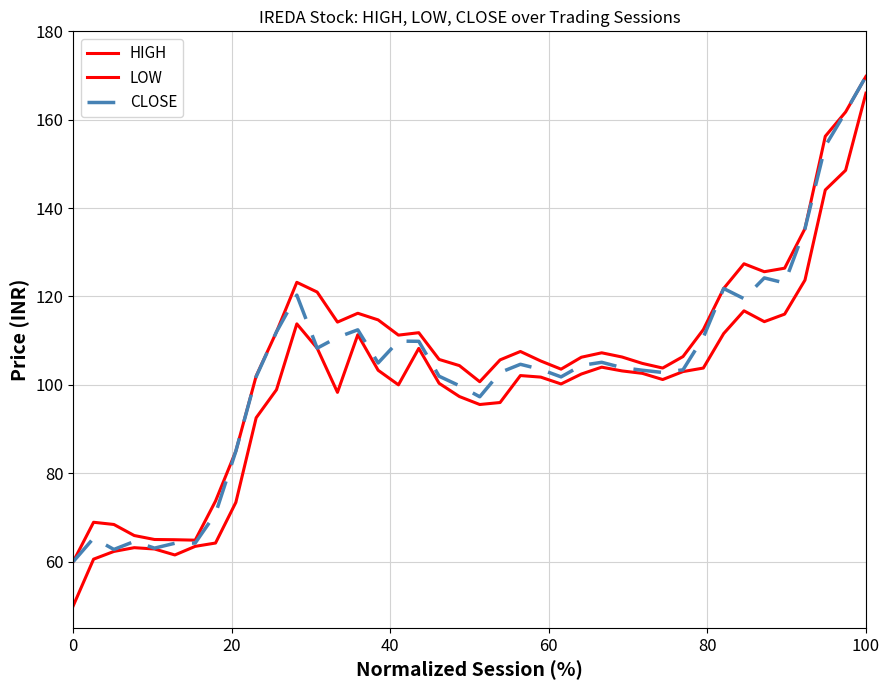

Does the chart have visible grid lines?

Yes